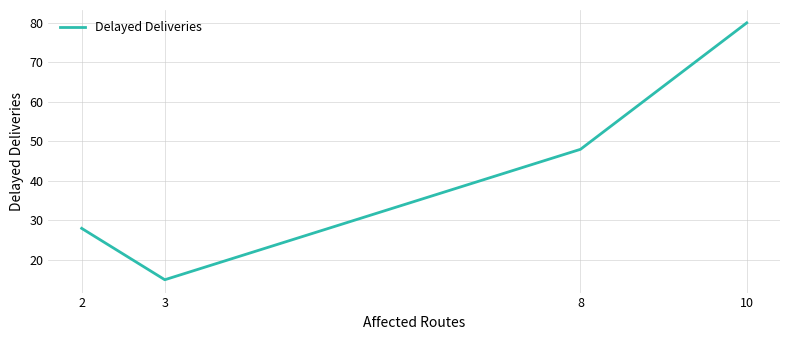

At which label is the value closest to 47?

8